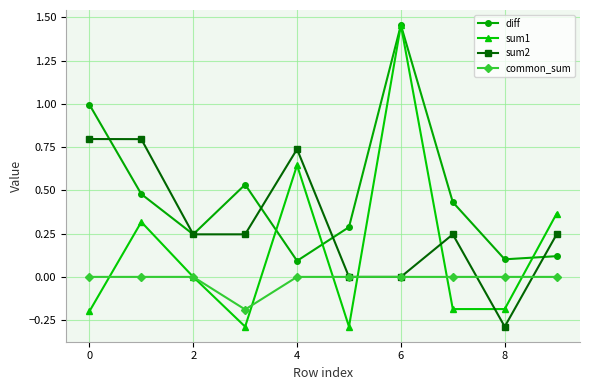

Rank the series by their average value, from highest to lowest.

diff, sum2, sum1, common_sum